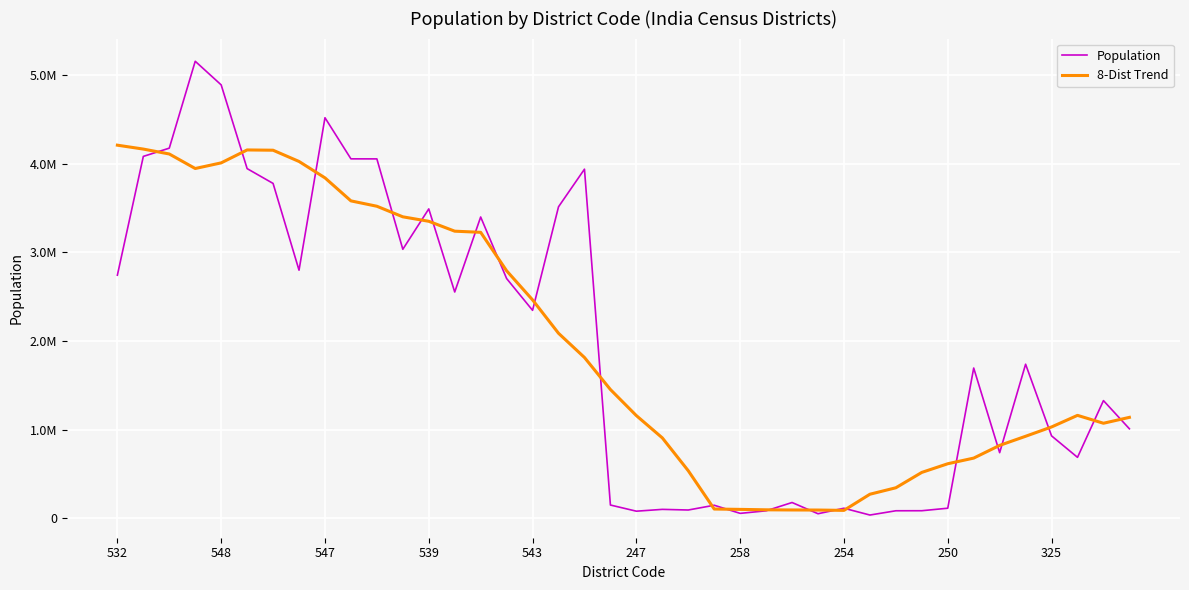

Does the chart have visible grid lines?

Yes